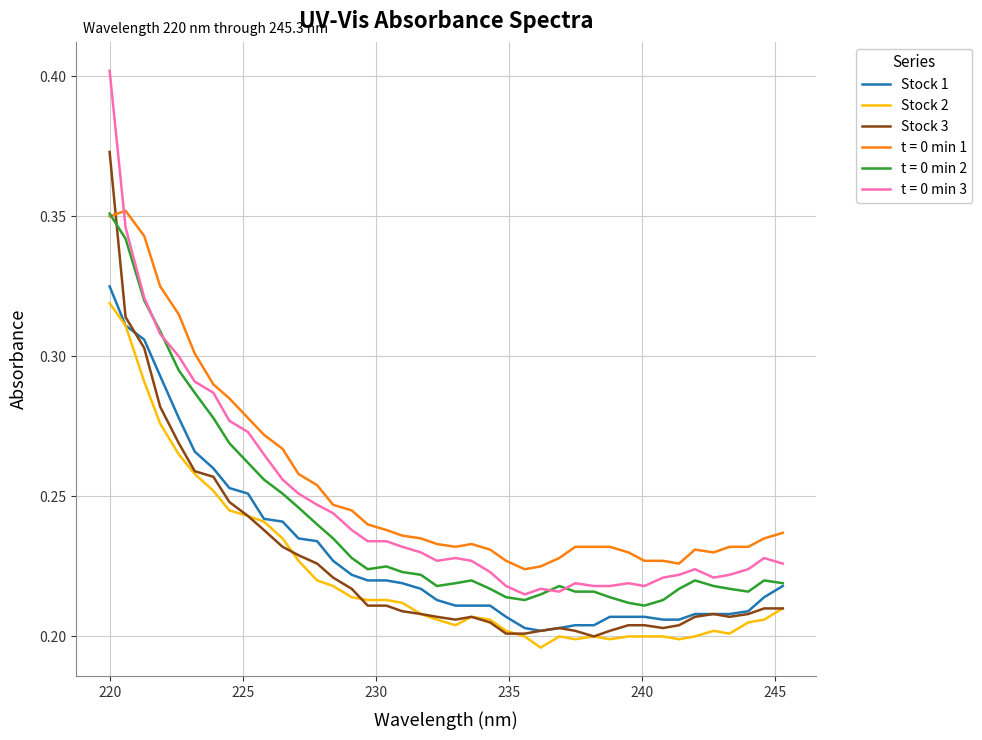

Which series has the largest total across all categories?

t = 0 min 1